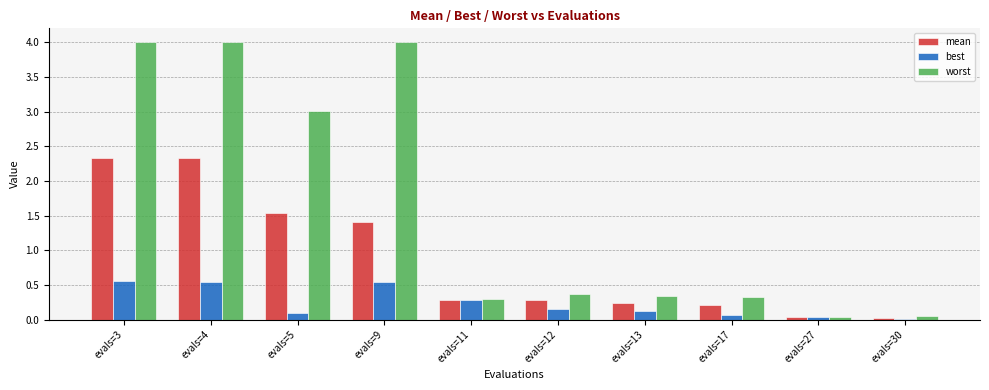

True or false: best has a value of 0.1 at evals=13.

True